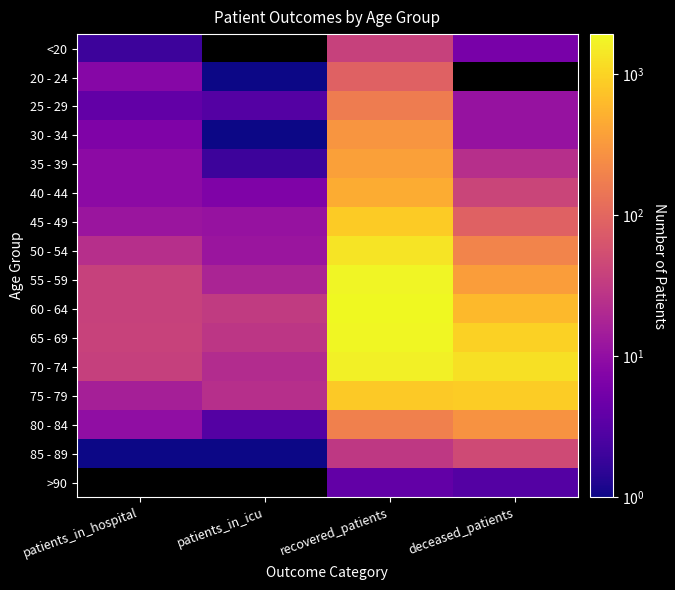

True or false: 40 - 44 has a value of 12.1 at patients_in_hospital.

False